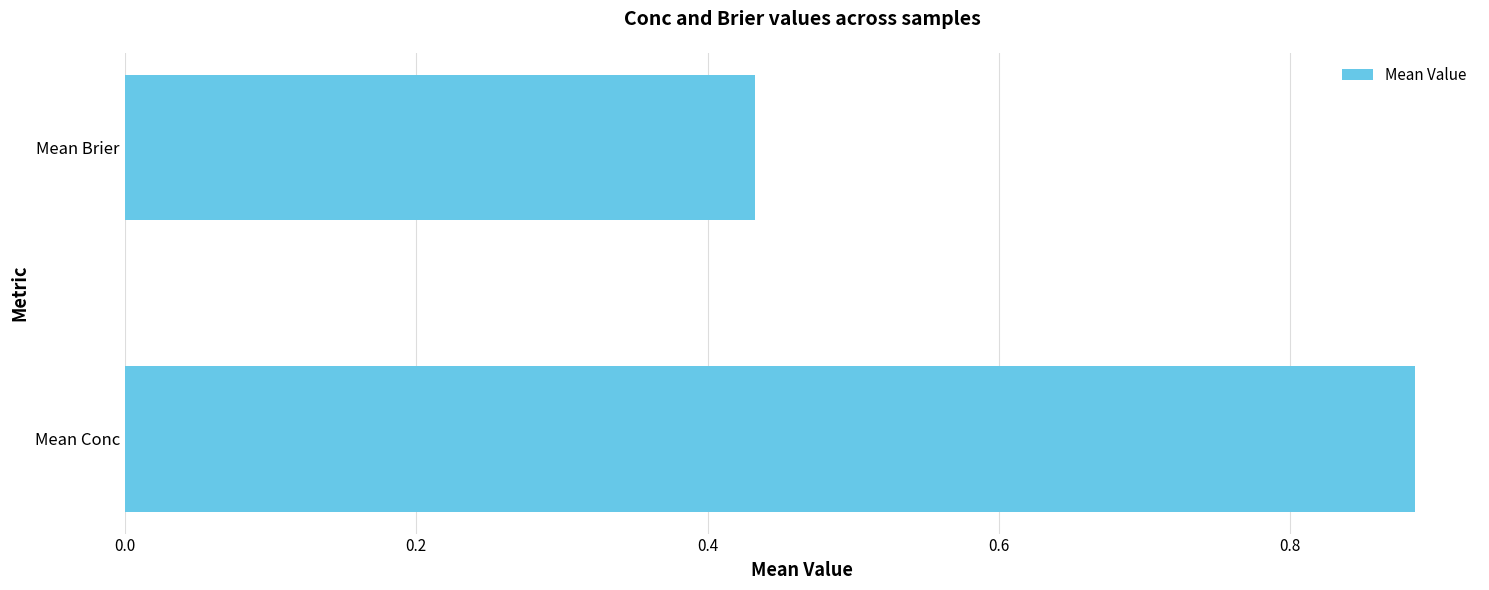

Which category has the lowest value across all series?

Mean Brier